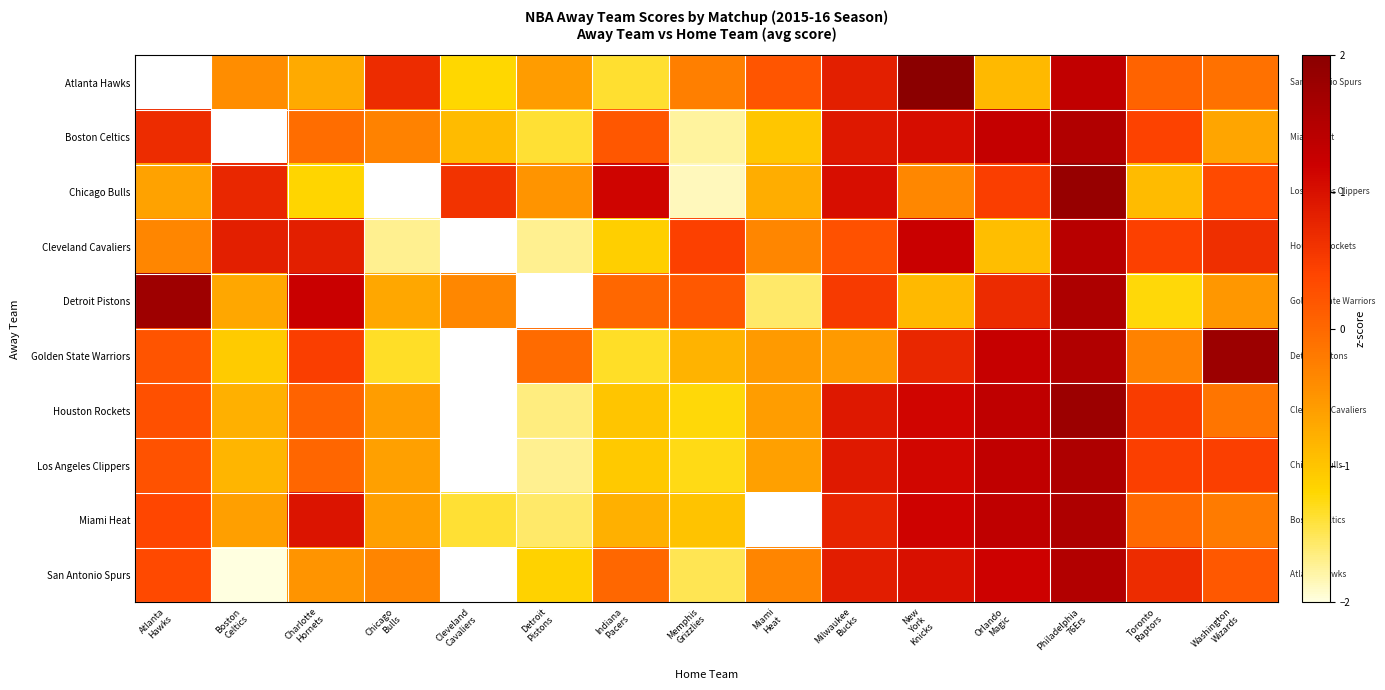

What is the maximum value for Los Angeles Clippers?

1.6